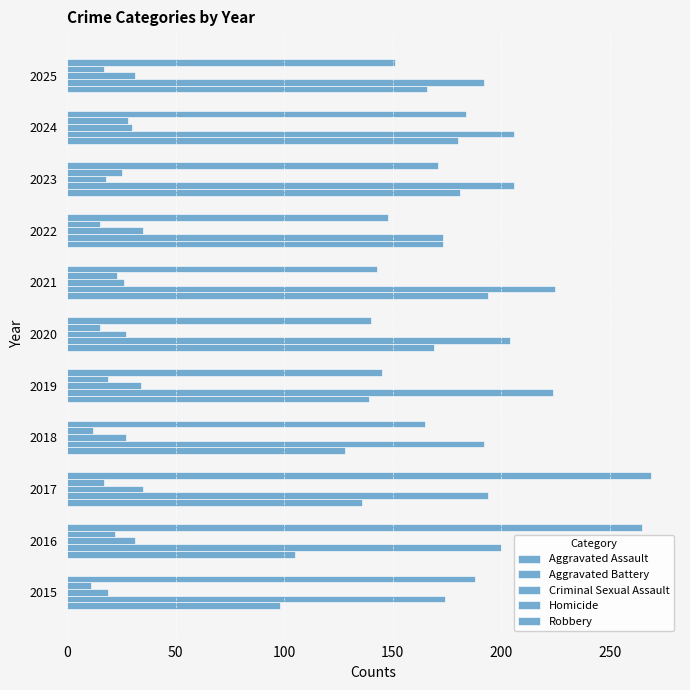

Rank the series by their maximum value, from highest to lowest.

Robbery, Aggravated Battery, Aggravated Assault, Criminal Sexual Assault, Homicide